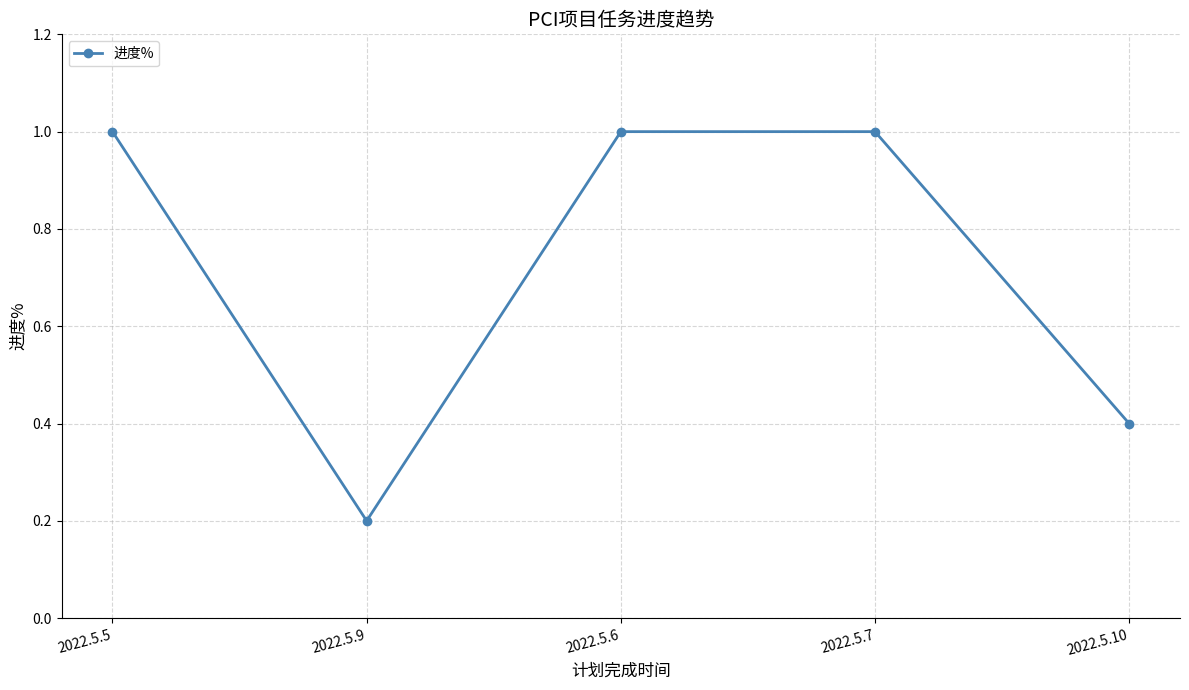

What is the sum of all values?

3.6